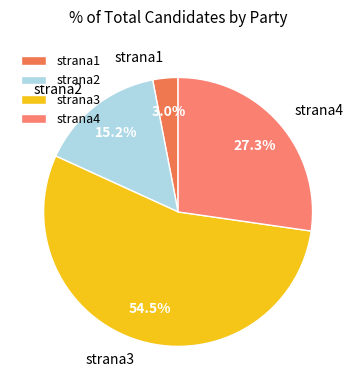

True or false: strana2 accounts for 21% of the total.

False